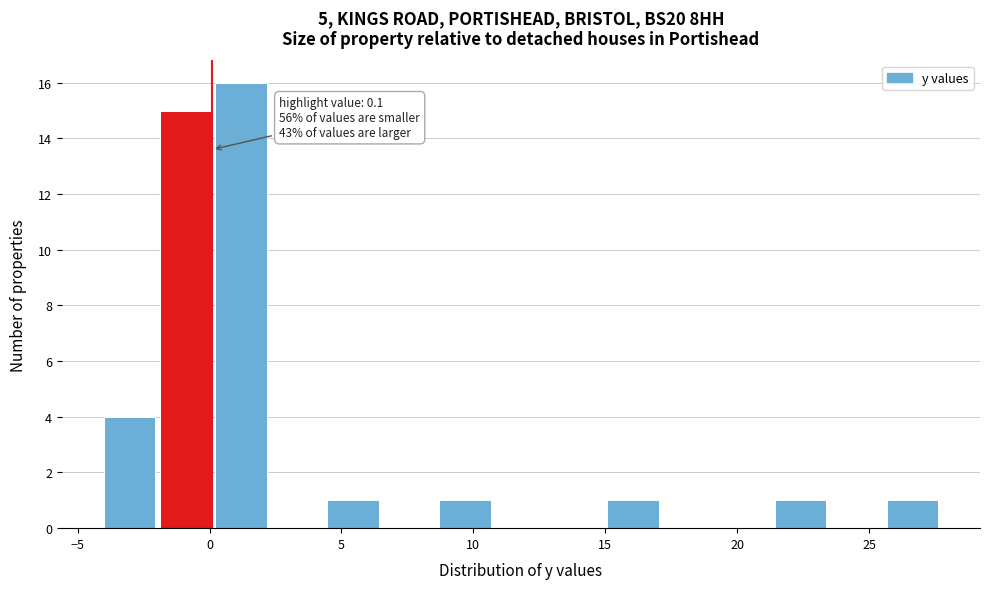

Over which range of the x-axis is the bar tallest?

0.0 to 2.5